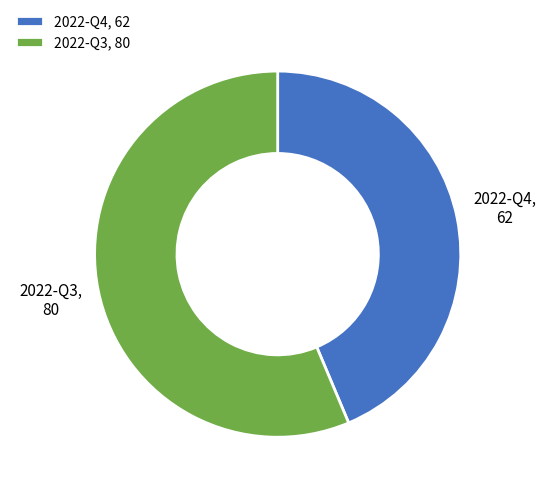

Combined, do 2022-Q4, 62 and 2022-Q3, 80 account for over 50%?

Yes